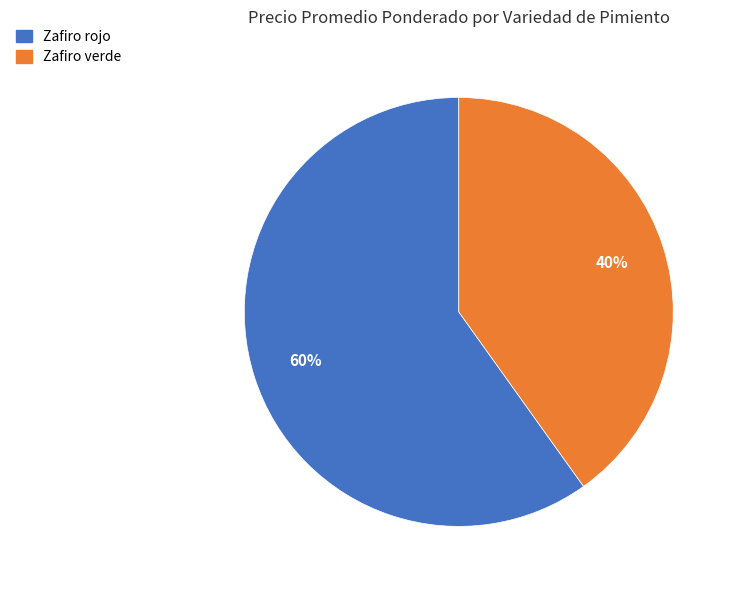

Is there a majority slice in this chart?

Yes